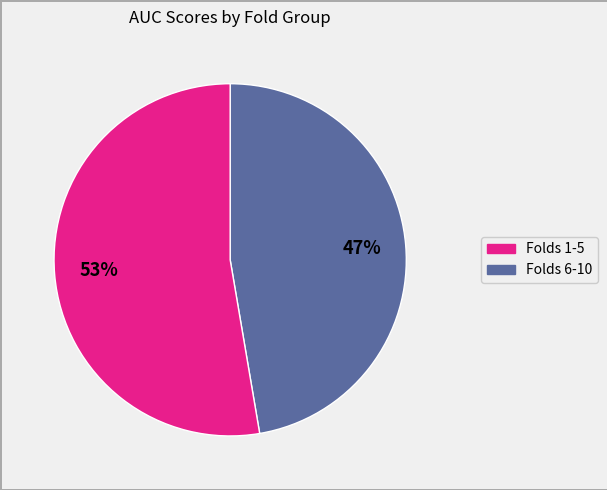

Is there any slice that represents more than half of the pie?

Yes